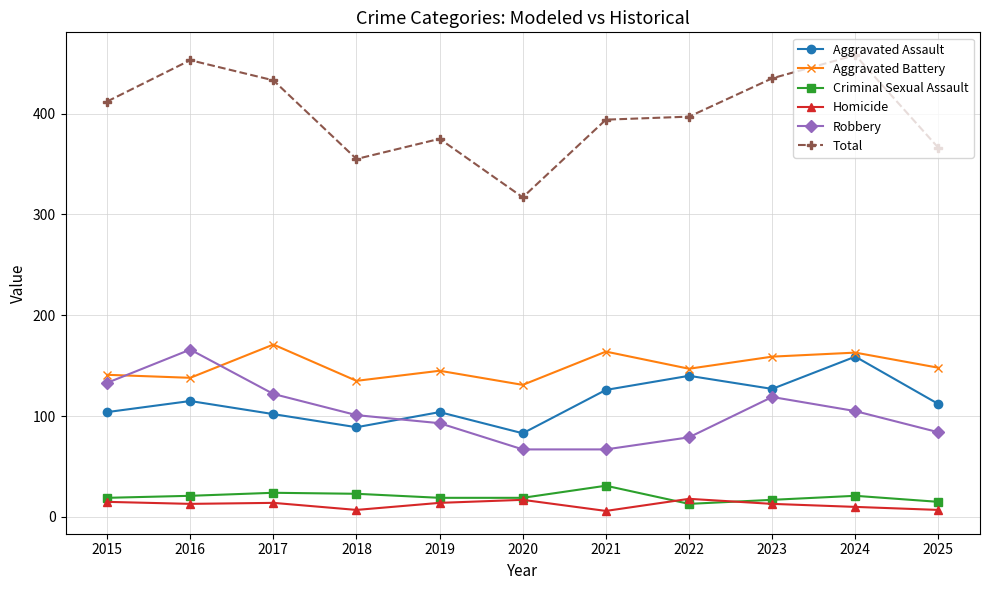

True or false: Aggravated Battery has more than 1 interior local peaks.

True